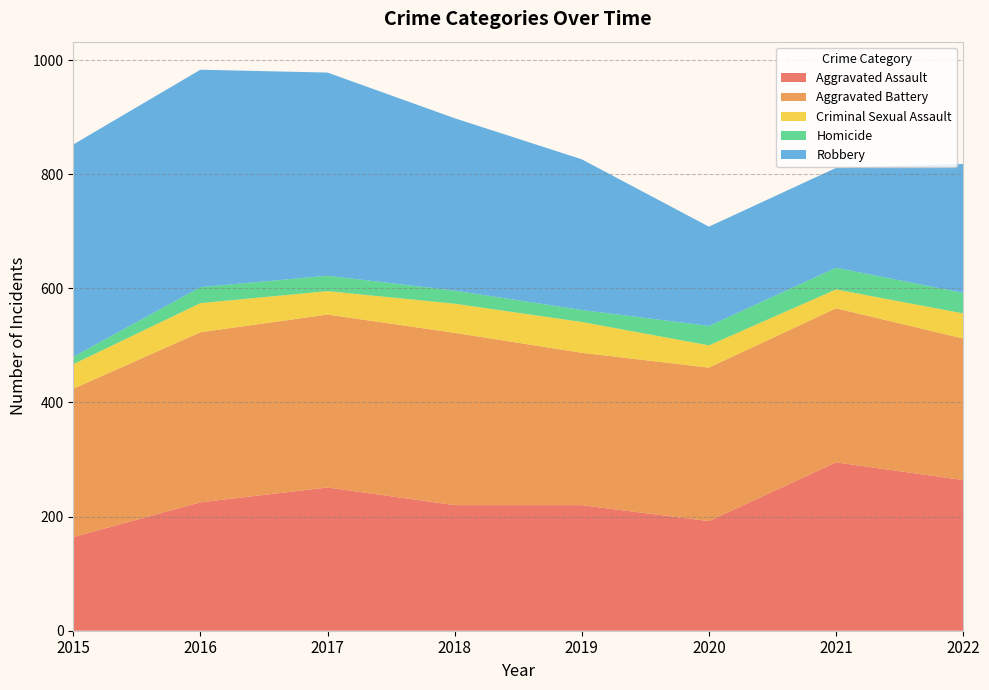

Reading right to left, extract all data points from this chart.

Aggravated Assault: 264	295	192	220	220	251	225	164
Aggravated Battery: 248	270	269	267	302	303	298	260
Criminal Sexual Assault: 44	33	39	54	51	41	51	43
Homicide: 36	38	34	21	23	27	28	13
Robbery: 226	175	174	264	302	356	381	372